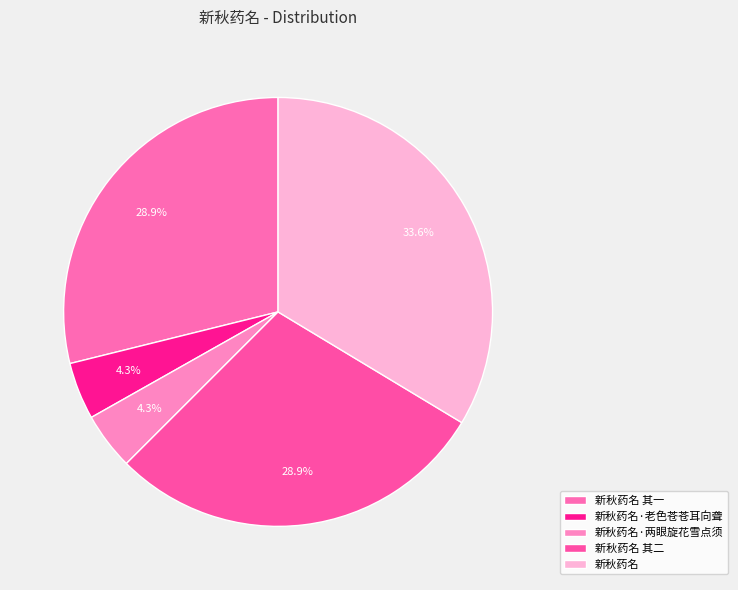

To the nearest percent, what portion does 新秋药名·两眼旋花雪点须 represent?

4%